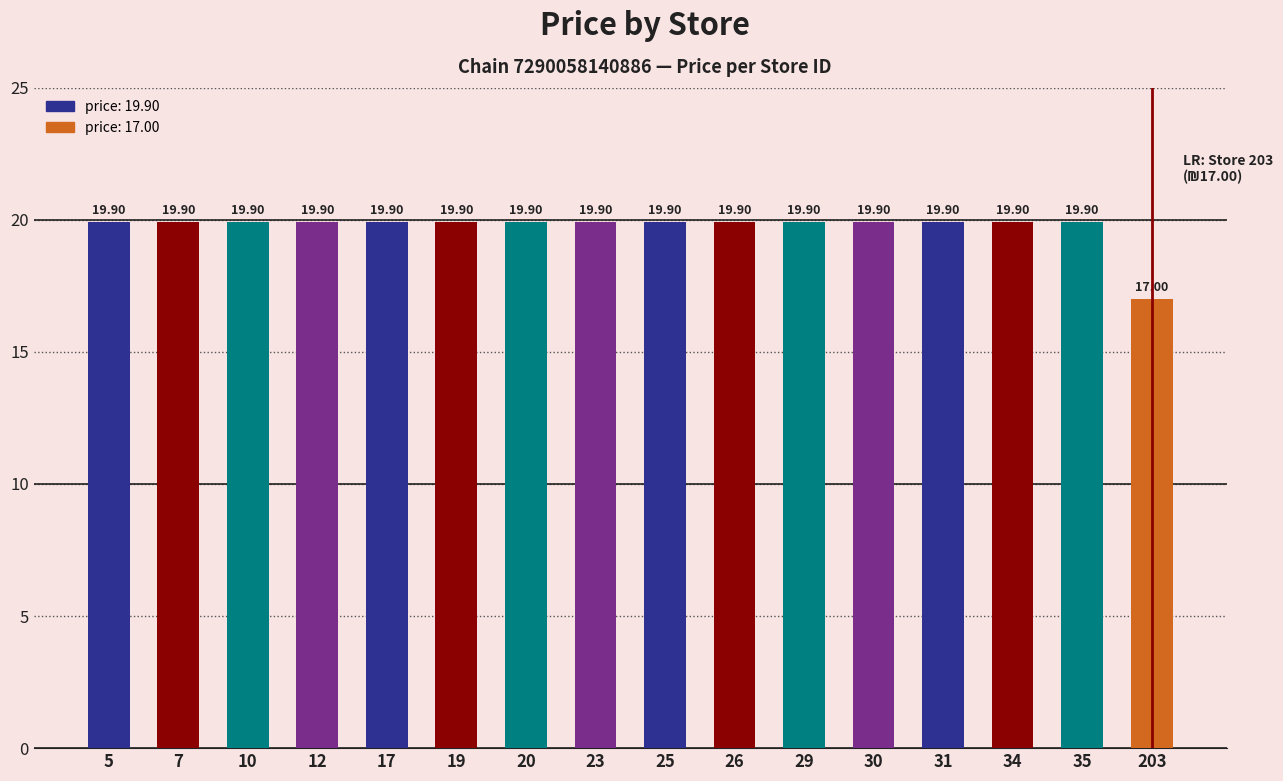

Reading left to right, extract all data points from this chart.

5=19.9	7=19.9	10=19.9	12=19.9	17=19.9	19=19.9	20=19.9	23=19.9	25=19.9	26=19.9	29=19.9	30=19.9	31=19.9	34=19.9	35=19.9	203=17.0